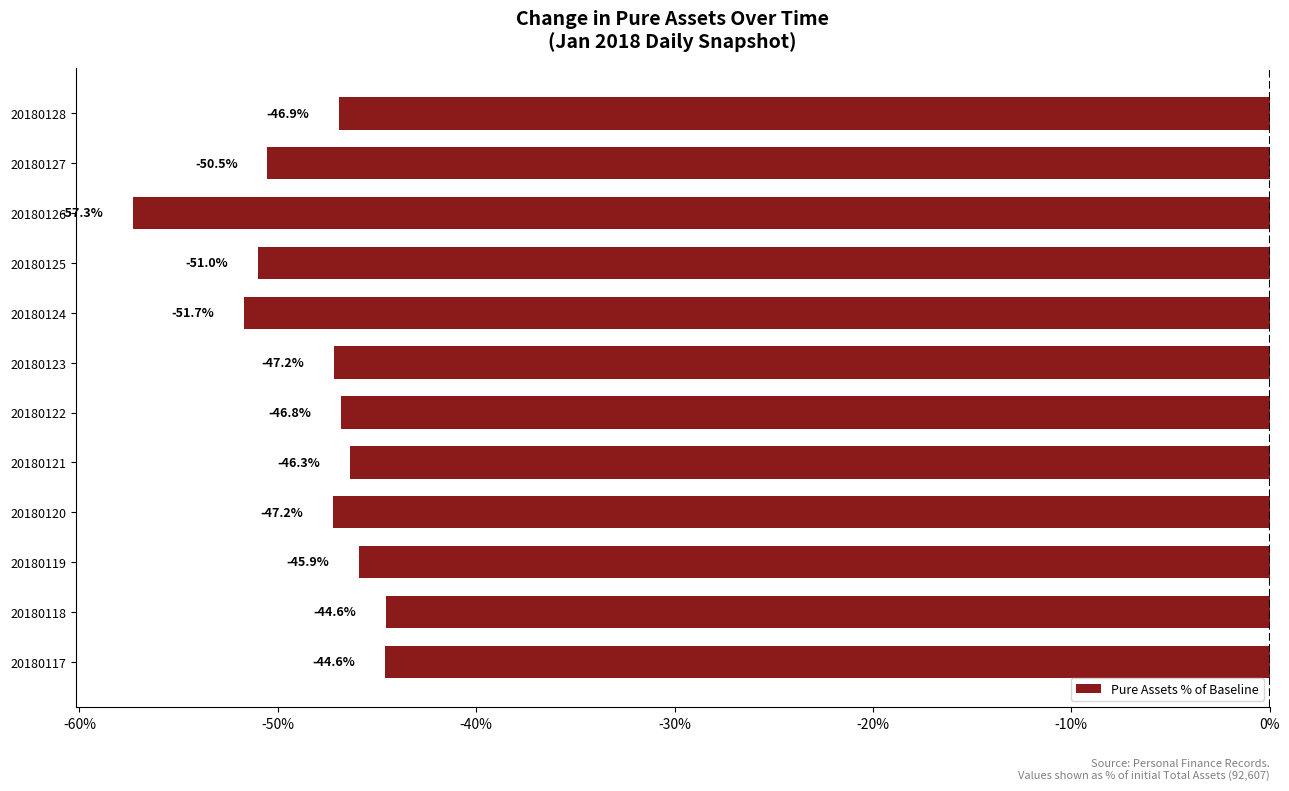

The chart shows a value of -25.5 at 20180124. True or false?

False